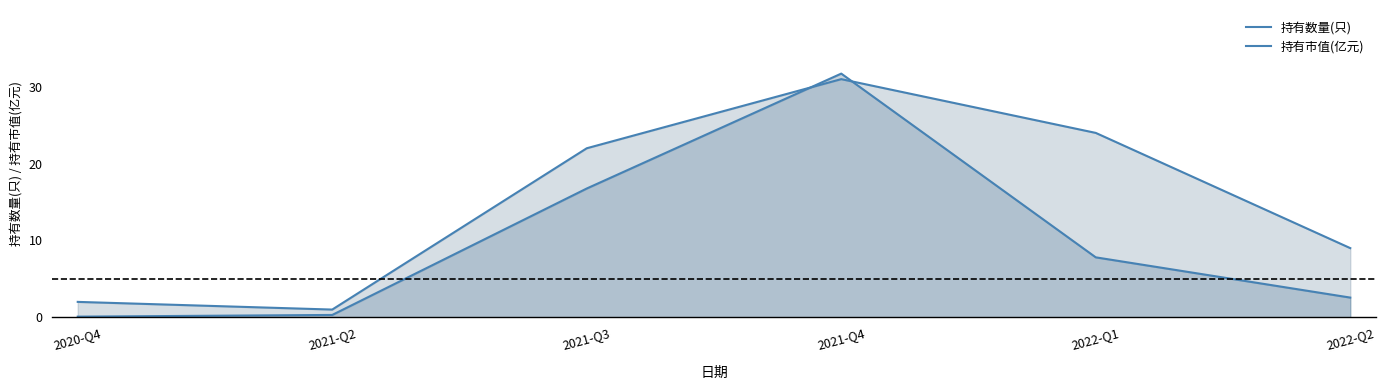

How many times do 持有市值(亿元) and 持有数量(只) cross each other?

2